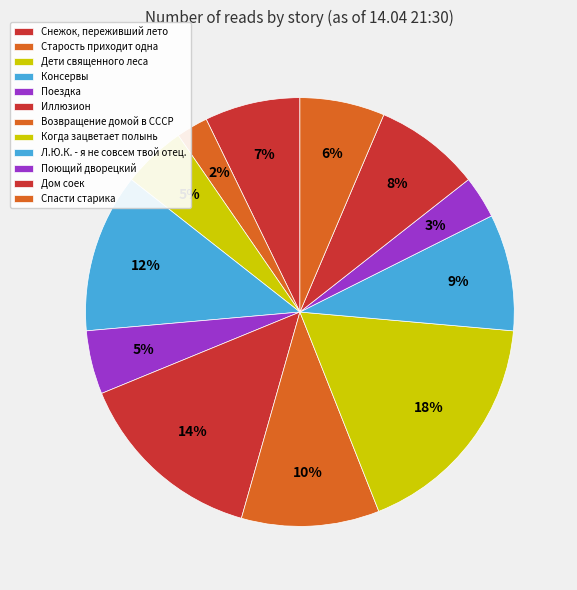

How many slices are in this pie chart?

12